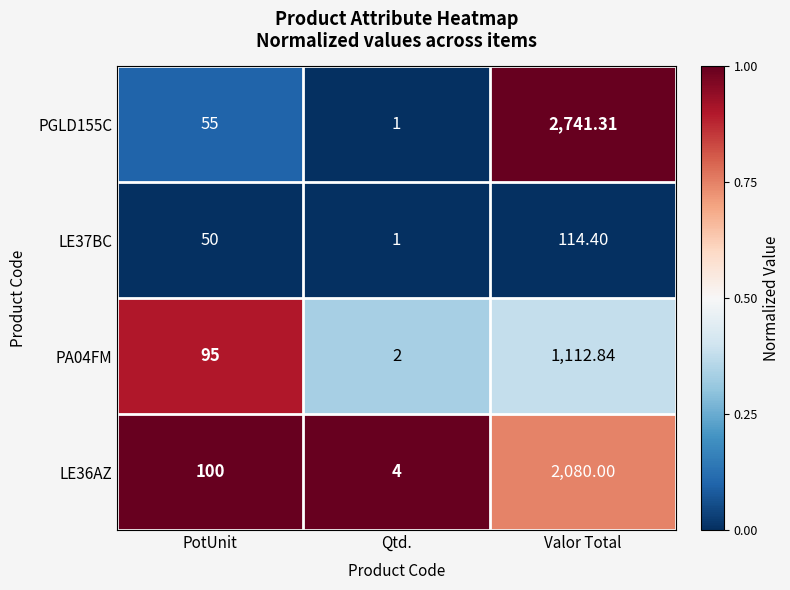

Where is LE36AZ nearest to the value 1042?

PotUnit